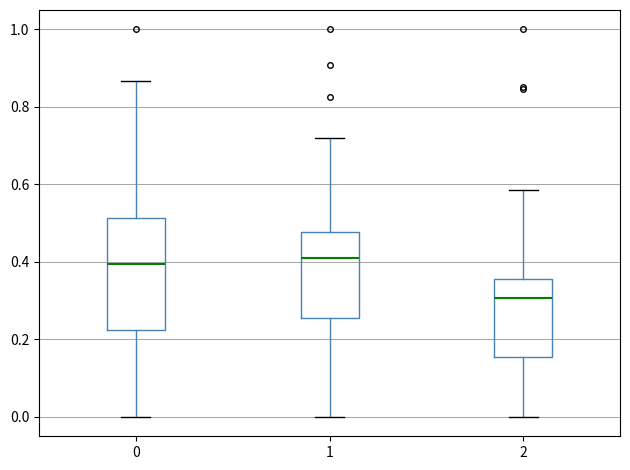

Where does the upper whisker of the box at x = 1 end on the y-axis? The values are not printed on the chart, so give them approximately, as read against the axis.

0.72